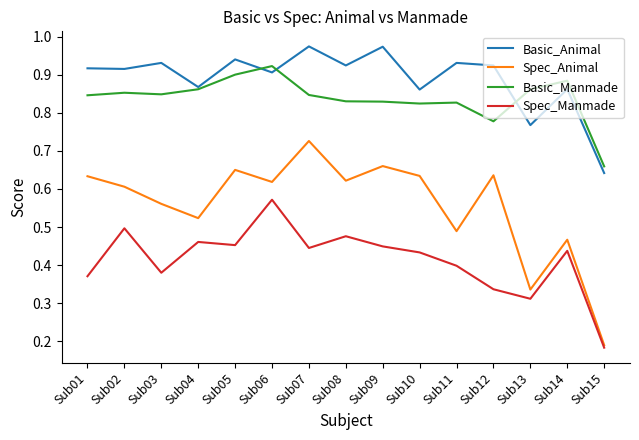

Does the chart have visible grid lines?

No